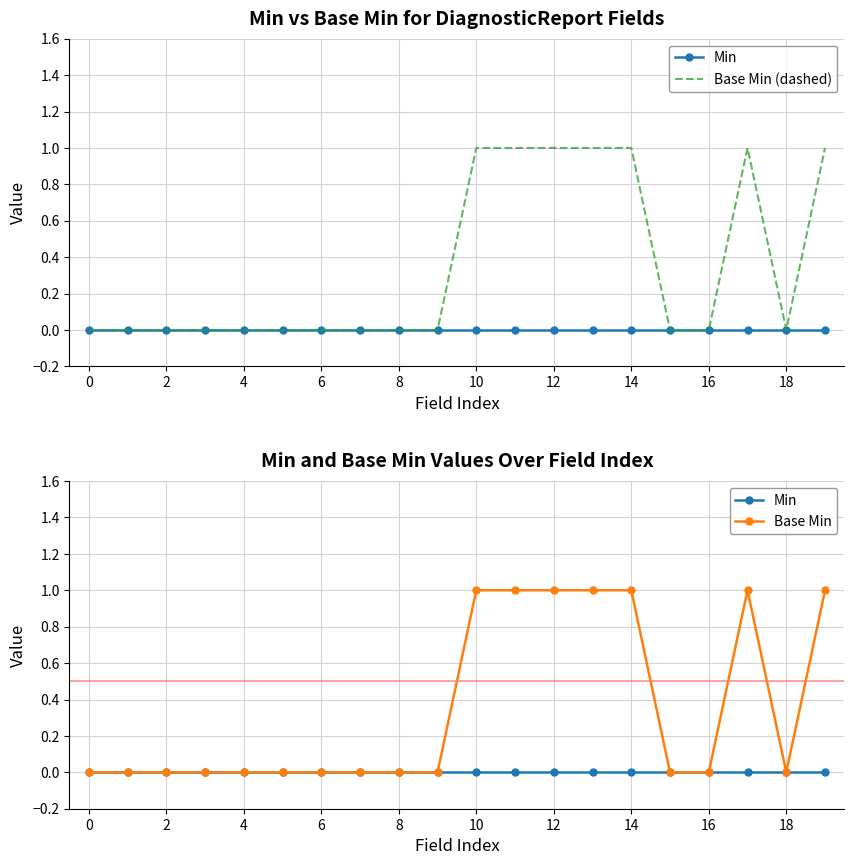

Is it true that Base Min (dashed) equals 1 at 17?

True